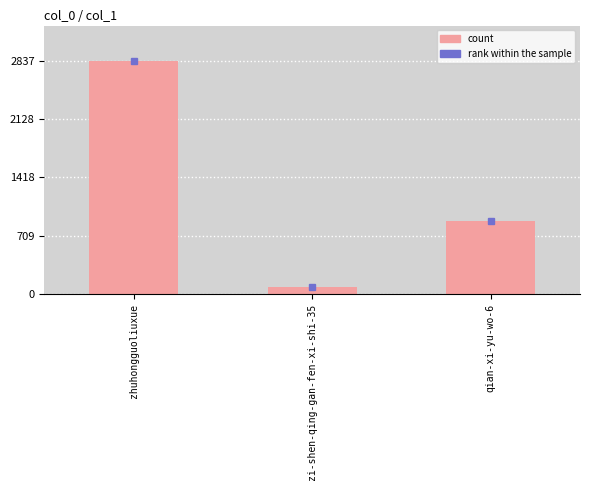

The value at zhuhongguoliuxue is 2837. True or false?

True